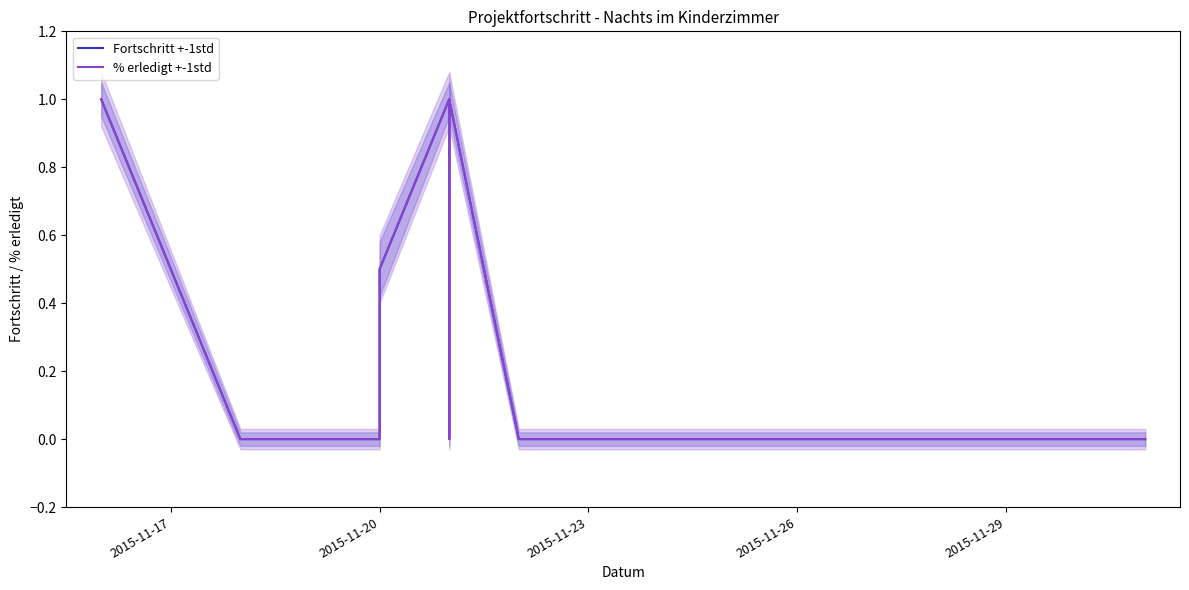

Which category has the lowest value across all series?

2015-11-20